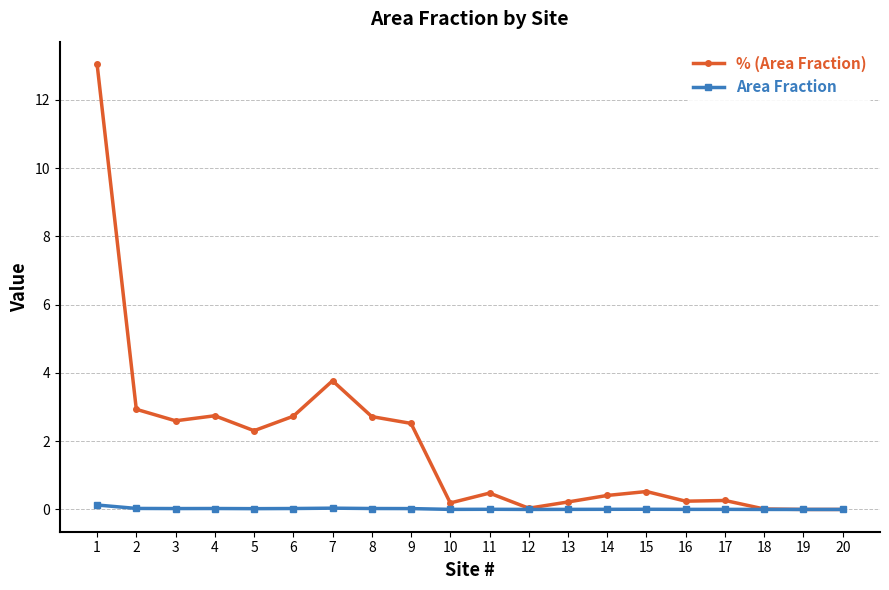

What is the sum of all Area Fraction values?

0.4